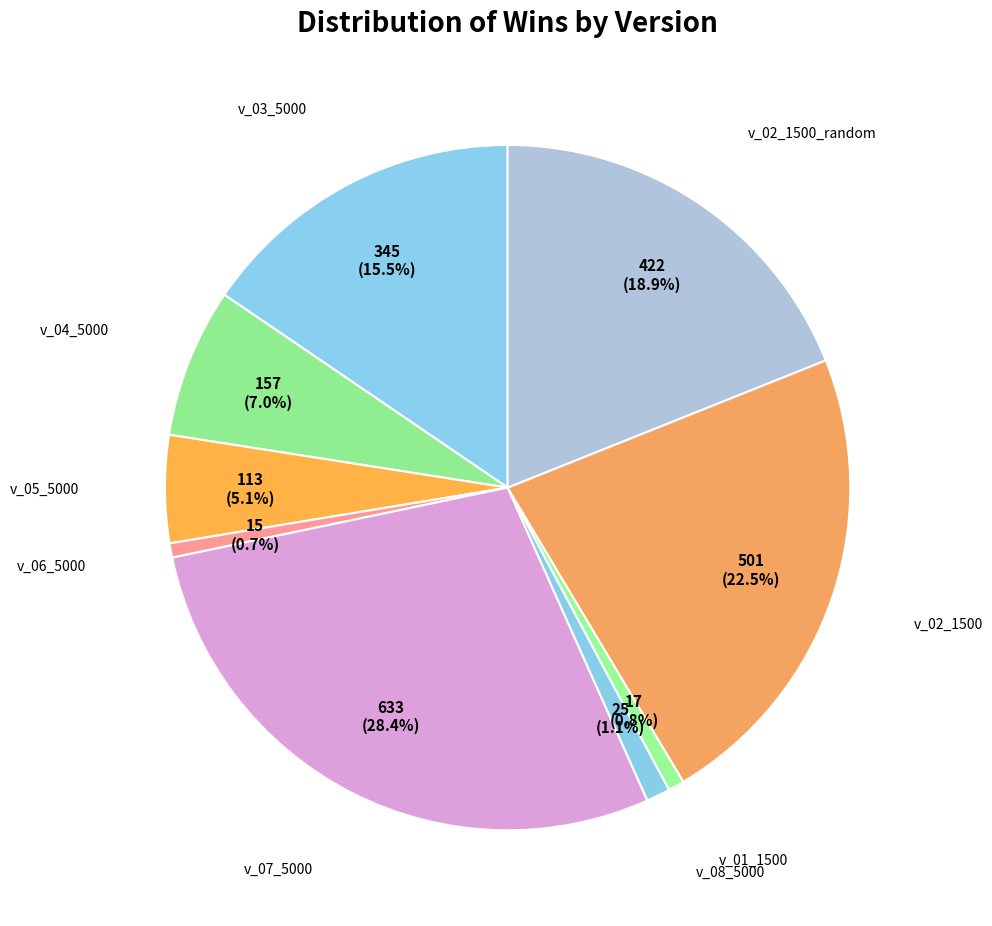

How many segments does this pie chart have?

9